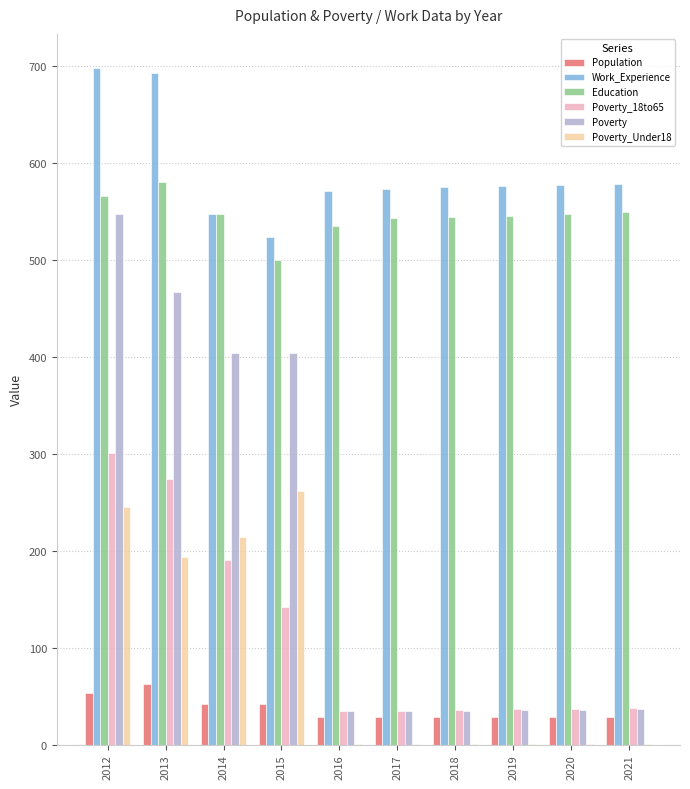

Are the bars grouped side by side (vs. stacked)?

Yes